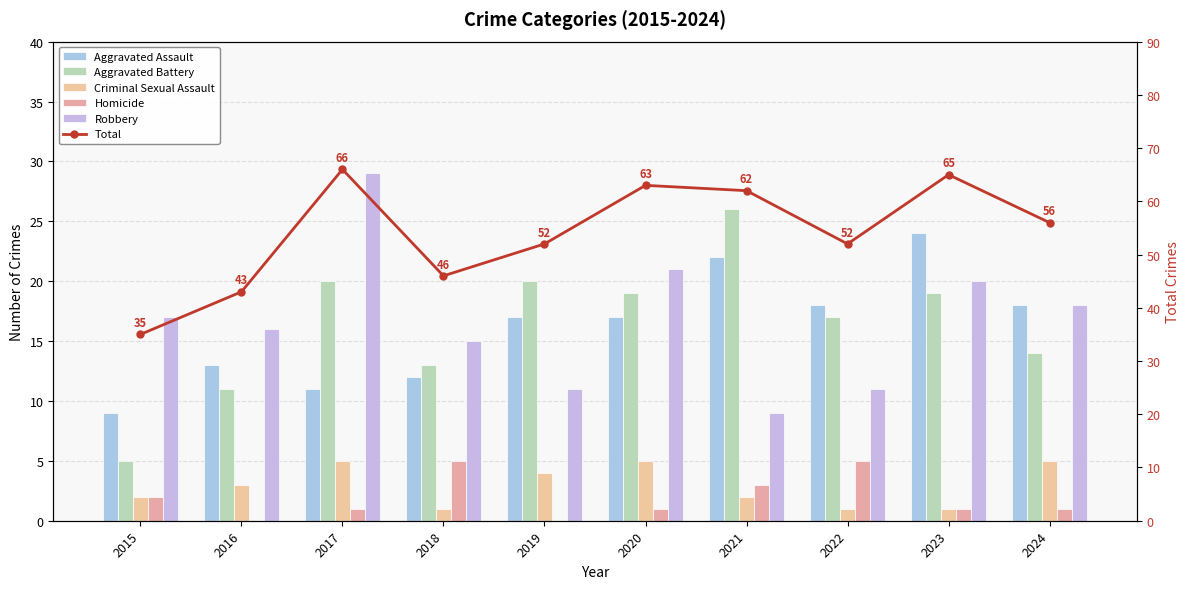

What is the difference between the highest and lowest values at 2018?

45